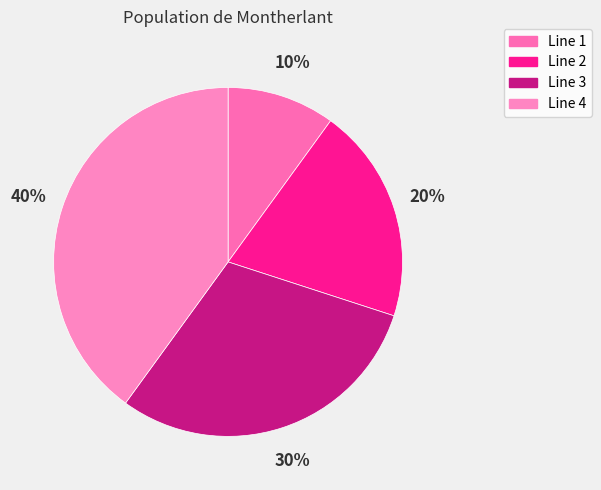

How much of the chart is everything except Line 4?

60.0%